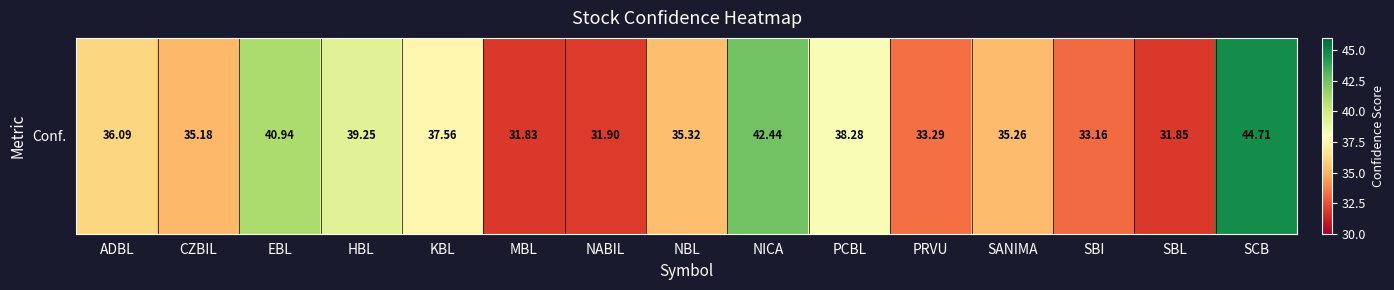

What is the change in value from EBL to HBL?

-1.7